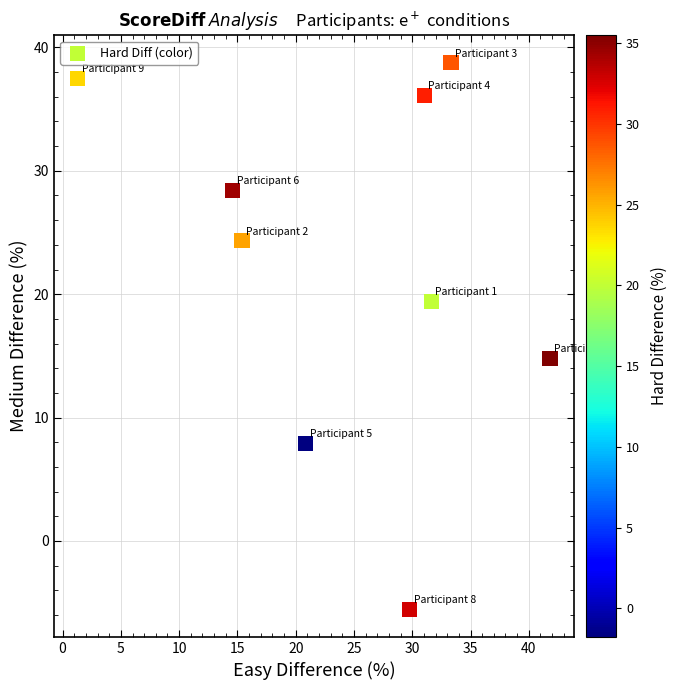

What is the range of Y values (max minus min)?

44.3